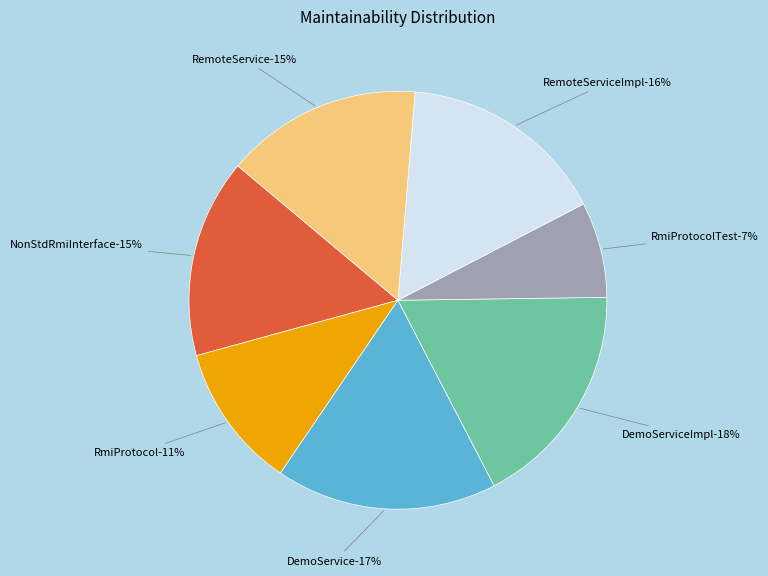

Rank the categories by value from highest to lowest.

DemoServiceImpl, DemoService, RemoteServiceImpl, NonStdRmiInterface, RemoteService, RmiProtocol, RmiProtocolTest